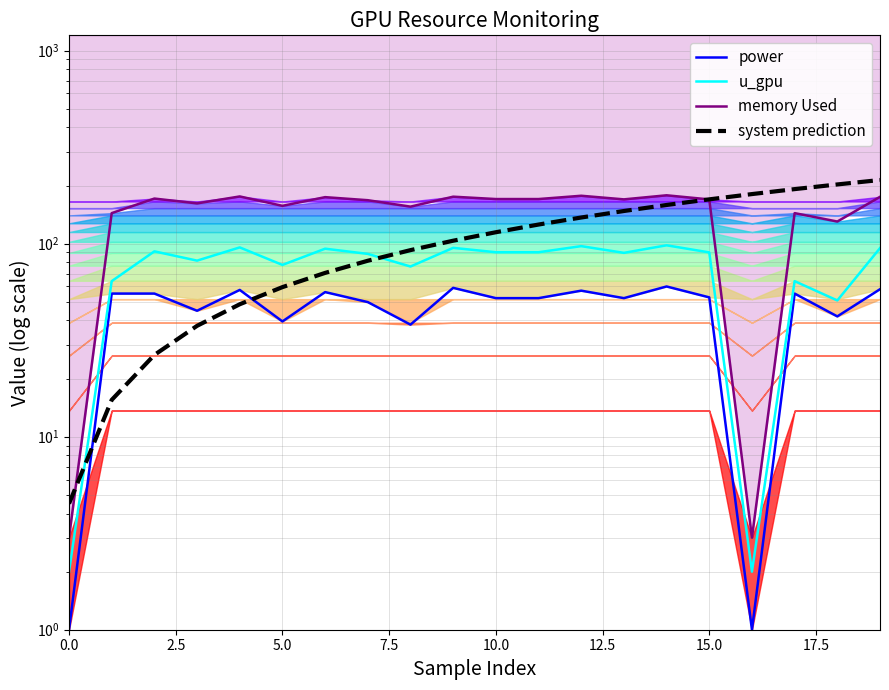

What is the total value across all series at 11?

438.3